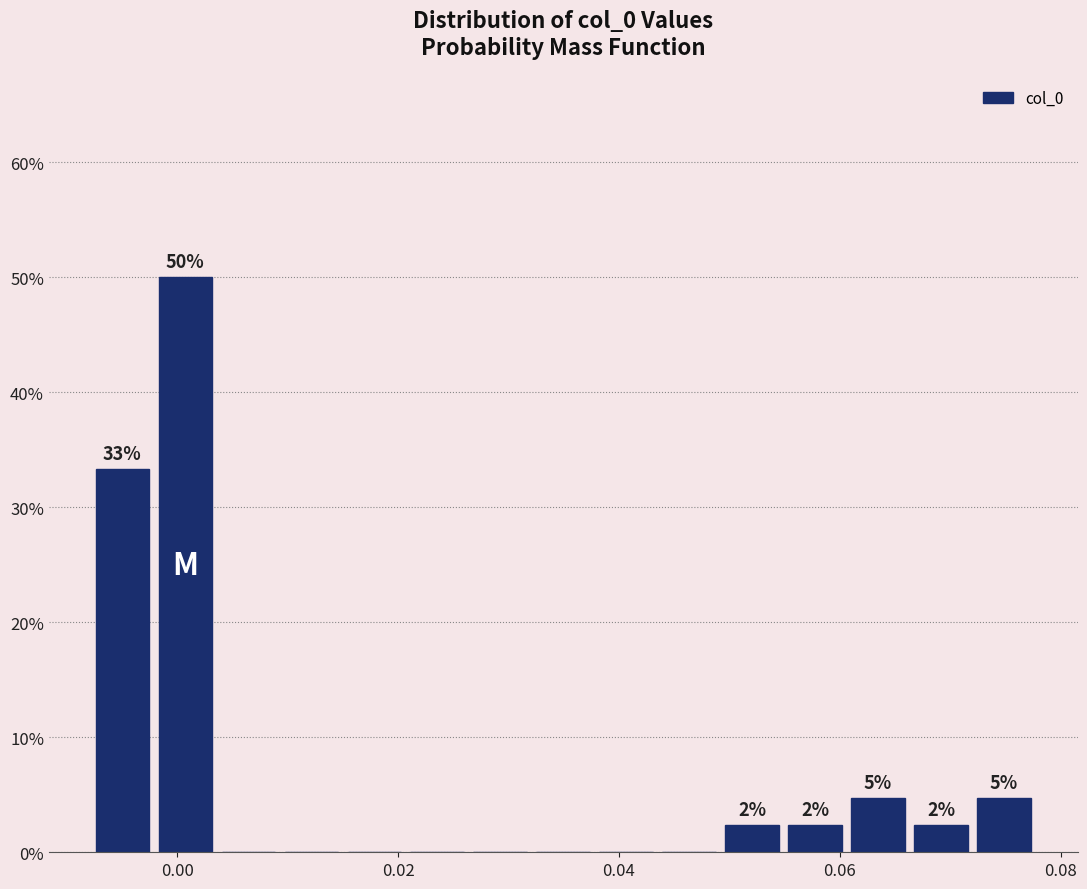

Around what value on the x-axis is the tallest bar? Give the approximate position of its centre, as read against the axis.

0.000